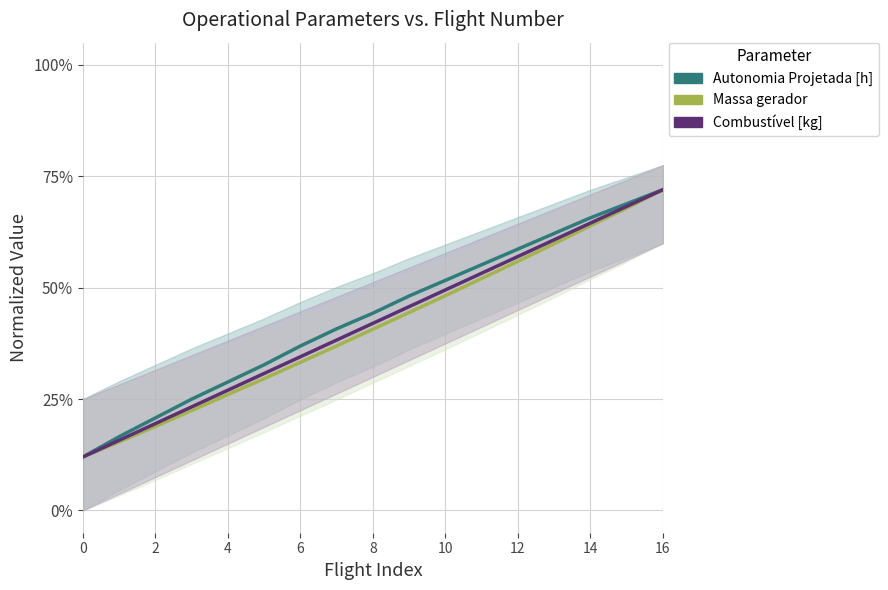

Which series has the largest total across all categories?

Autonomia Projetada [h]